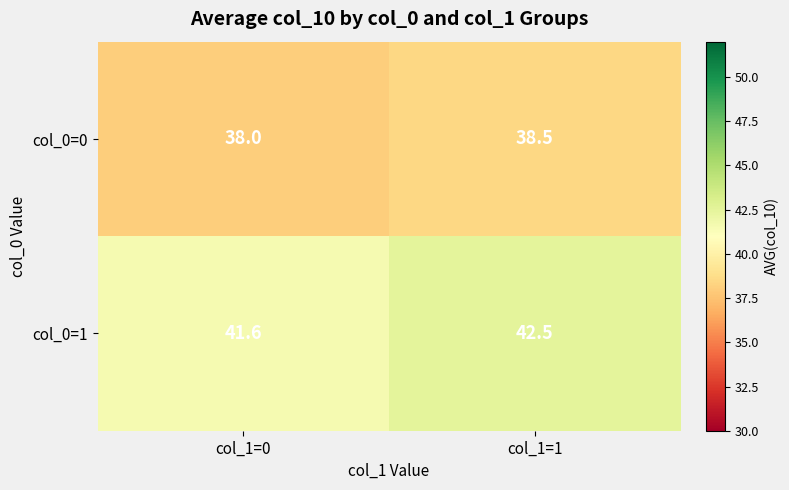

What is the minimum value shown in the chart?

38.0